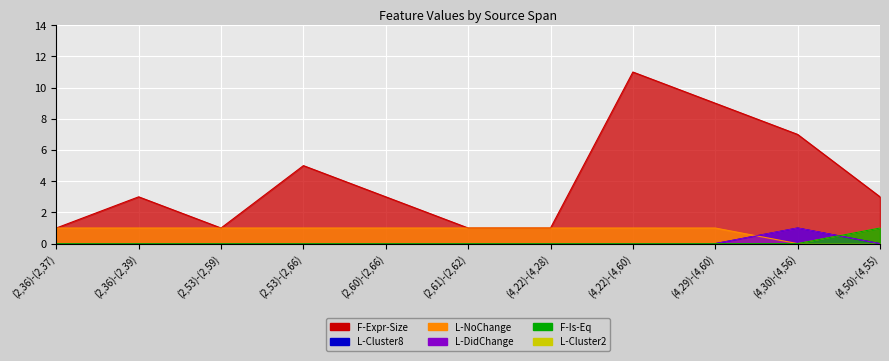

At which category does F-Expr-Size reach its first local peak?

(2,36)-(2,39)